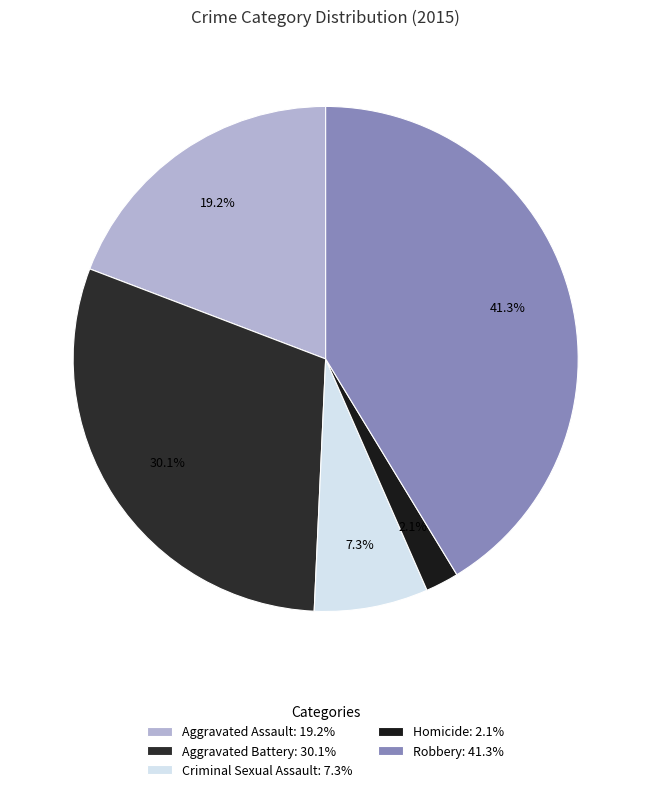

What is the total percentage of Aggravated Assault and Robbery?

60.5%